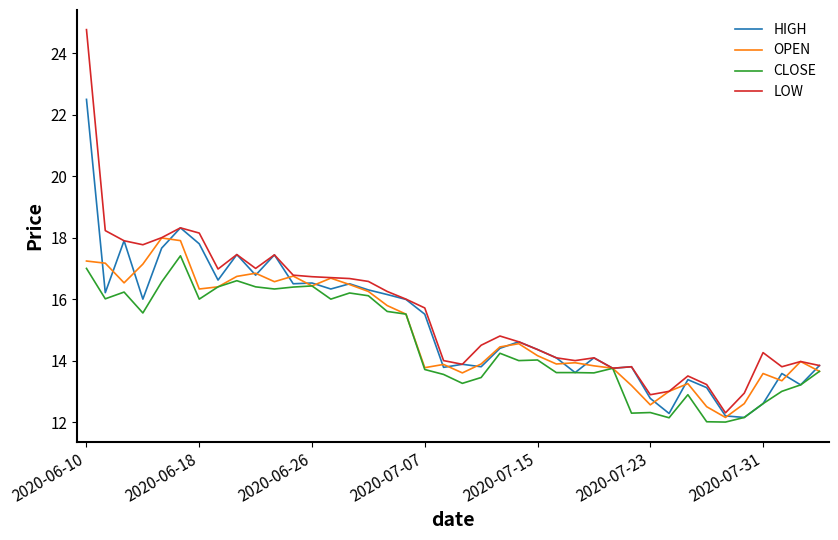

What are all the series names shown in the legend?

HIGH, OPEN, CLOSE, LOW